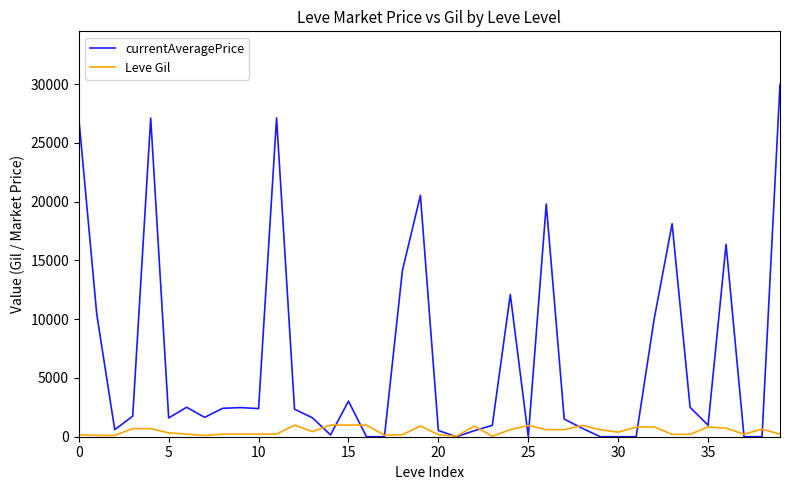

List the series in order of their overall mean, highest first.

currentAveragePrice, Leve Gil